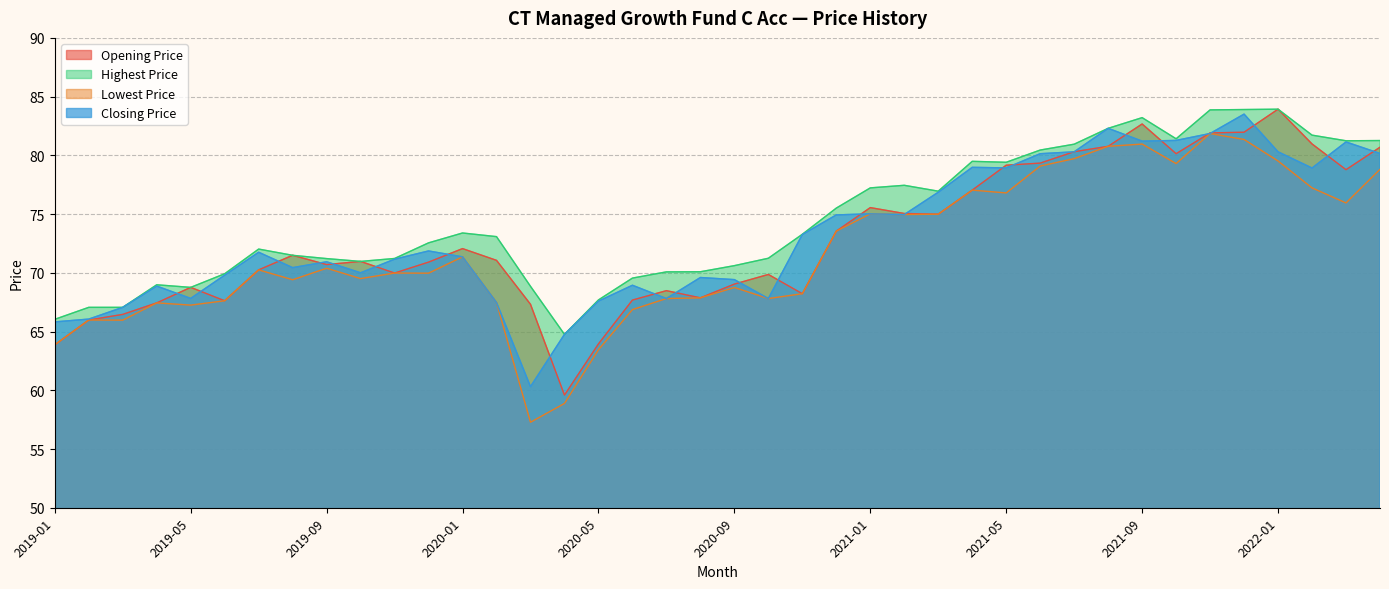

Reading left to right, what are all the values shown in this chart?

Opening Price: 2019-01=63.9	2019-02=66.0	2019-03=66.5	2019-04=67.4	2019-05=68.8	2019-06=67.6	2019-07=70.2	2019-08=71.5	2019-09=70.7	2019-10=71.0	2019-11=70.0	2019-12=70.9	2020-01=72.1	2020-02=71.1	2020-03=67.3	2020-04=59.6	2020-05=64.0	2020-06=67.7	2020-07=68.5	2020-08=67.9	2020-09=69.0	2020-10=69.9	2020-11=68.2	2020-12=73.5	2021-01=75.5	2021-02=75.0	2021-03=75.0	2021-04=77.0	2021-05=79.2	2021-06=79.3	2021-07=80.3	2021-08=80.8	2021-09=82.7	2021-10=80.1	2021-11=81.9	2021-12=82.0	2022-01=83.9	2022-02=81.0	2022-03=78.8	2022-04=80.7
Highest Price: 2019-01=66.0	2019-02=67.1	2019-03=67.1	2019-04=69.0	2019-05=68.8	2019-06=69.9	2019-07=72.0	2019-08=71.5	2019-09=71.2	2019-10=71.0	2019-11=71.2	2019-12=72.5	2020-01=73.4	2020-02=73.1	2020-03=68.8	2020-04=64.8	2020-05=67.7	2020-06=69.5	2020-07=70.1	2020-08=70.1	2020-09=70.6	2020-10=71.2	2020-11=73.3	2020-12=75.5	2021-01=77.2	2021-02=77.5	2021-03=77.0	2021-04=79.5	2021-05=79.4	2021-06=80.5	2021-07=81.0	2021-08=82.3	2021-09=83.2	2021-10=81.4	2021-11=83.9	2021-12=83.9	2022-01=83.9	2022-02=81.7	2022-03=81.2	2022-04=81.3
Lowest Price: 2019-01=63.9	2019-02=66.0	2019-03=66.0	2019-04=67.4	2019-05=67.2	2019-06=67.6	2019-07=70.2	2019-08=69.4	2019-09=70.4	2019-10=69.5	2019-11=70.0	2019-12=70.0	2020-01=71.4	2020-02=67.5	2020-03=57.3	2020-04=58.9	2020-05=63.5	2020-06=66.9	2020-07=67.8	2020-08=67.9	2020-09=68.8	2020-10=67.8	2020-11=68.2	2020-12=73.5	2021-01=75.0	2021-02=75.0	2021-03=75.0	2021-04=77.0	2021-05=76.8	2021-06=79.1	2021-07=79.7	2021-08=80.8	2021-09=81.0	2021-10=79.3	2021-11=81.9	2021-12=81.3	2022-01=79.5	2022-02=77.2	2022-03=76.0	2022-04=78.8
Closing Price: 2019-01=65.8	2019-02=66.1	2019-03=67.1	2019-04=68.9	2019-05=67.8	2019-06=69.8	2019-07=71.8	2019-08=70.4	2019-09=70.9	2019-10=70.0	2019-11=71.2	2019-12=71.9	2020-01=71.4	2020-02=67.5	2020-03=60.3	2020-04=64.8	2020-05=67.6	2020-06=68.9	2020-07=67.8	2020-08=69.6	2020-09=69.4	2020-10=67.8	2020-11=73.3	2020-12=74.9	2021-01=75.0	2021-02=75.0	2021-03=76.9	2021-04=79.0	2021-05=78.9	2021-06=80.1	2021-07=80.3	2021-08=82.3	2021-09=81.2	2021-10=81.3	2021-11=81.9	2021-12=83.5	2022-01=80.3	2022-02=78.9	2022-03=81.1	2022-04=80.2